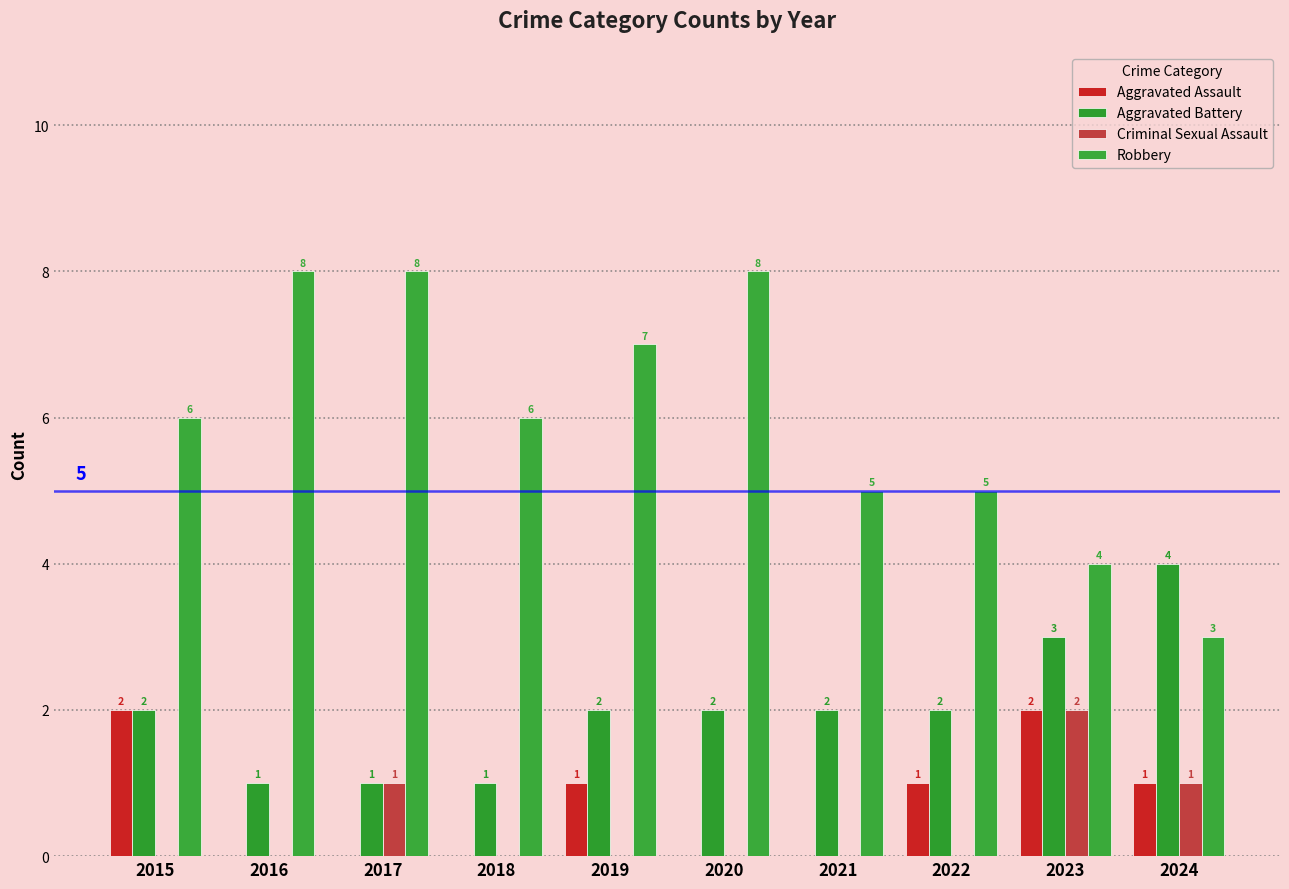

Which category has the highest value in the Aggravated Battery series?

2024